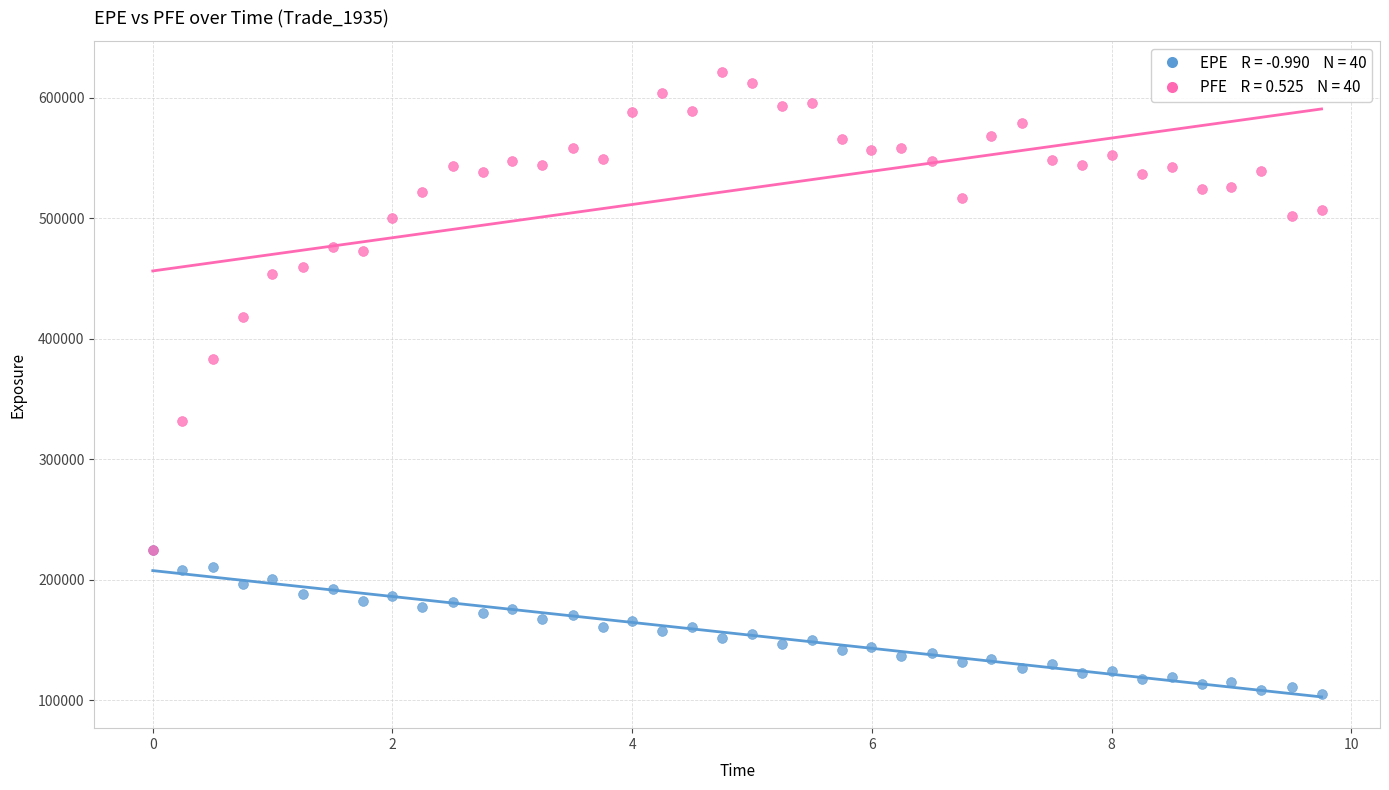

Across all series, what Y value is closest to 362956?

383148